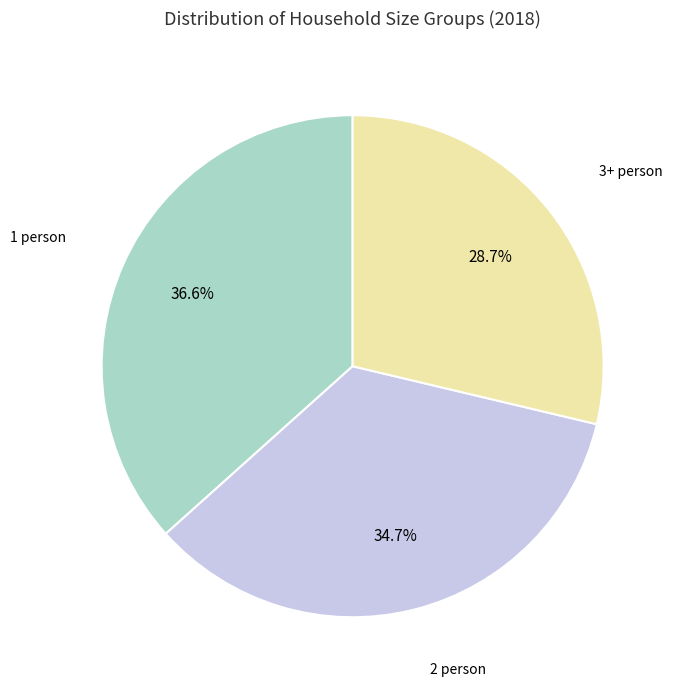

How many segments does this pie chart have?

3